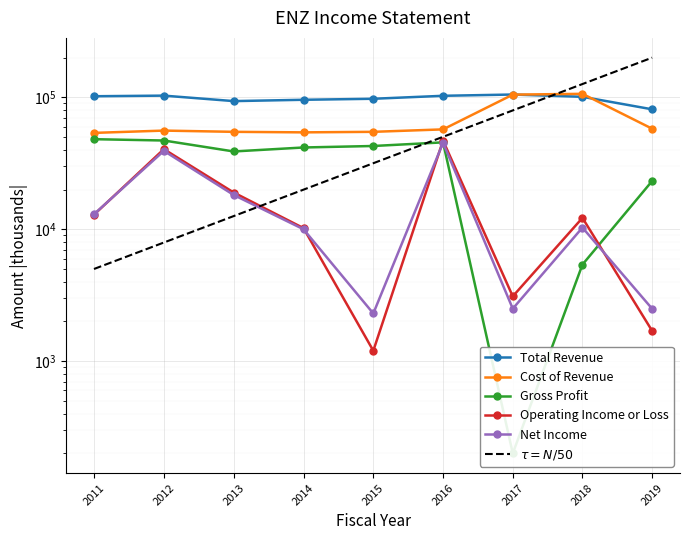

Rank the categories by Gross Profit value from highest to lowest.

2011, 2012, 2016, 2015, 2014, 2013, 2019, 2018, 2017